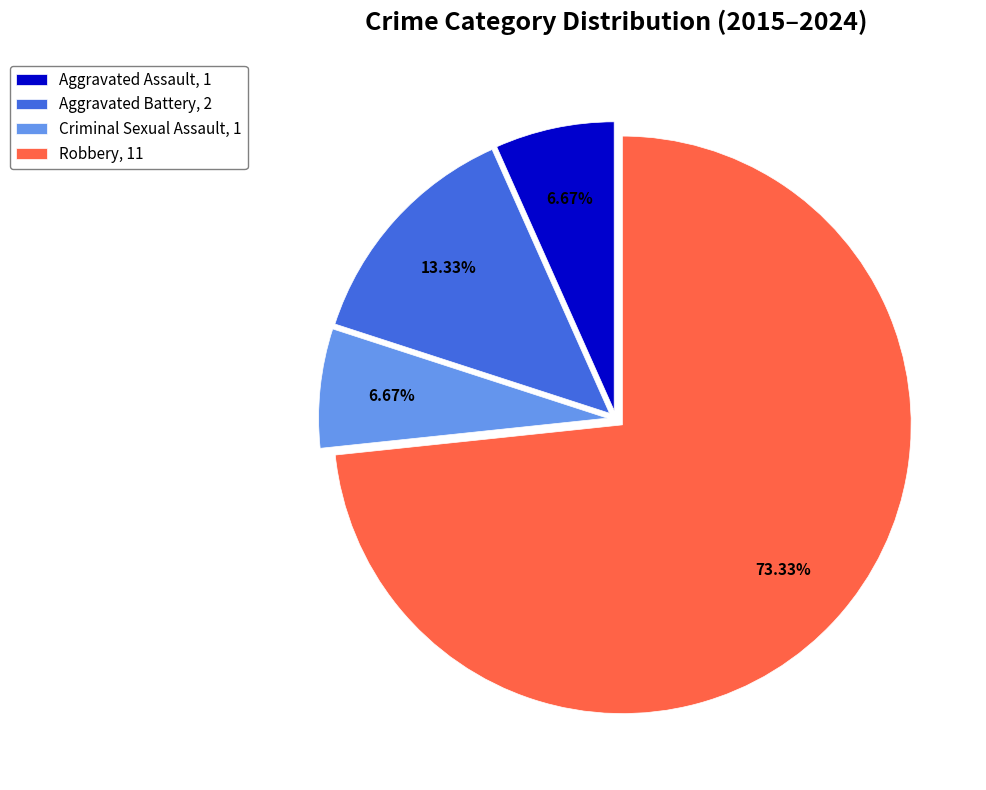

What percentage is the Aggravated Assault slice, to the nearest percent?

7%